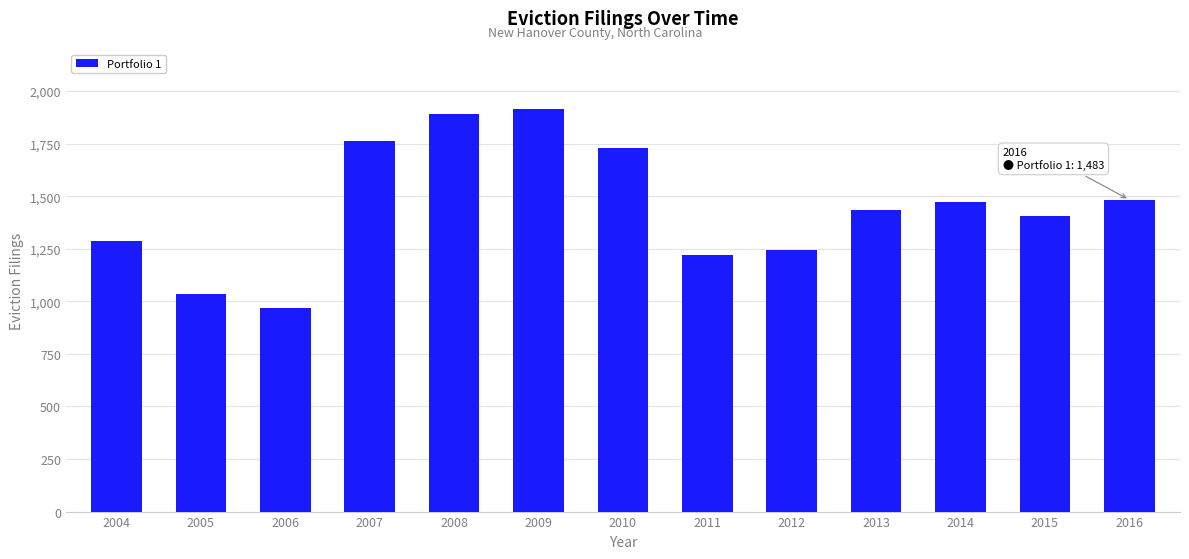

How many bars are there in total?

13